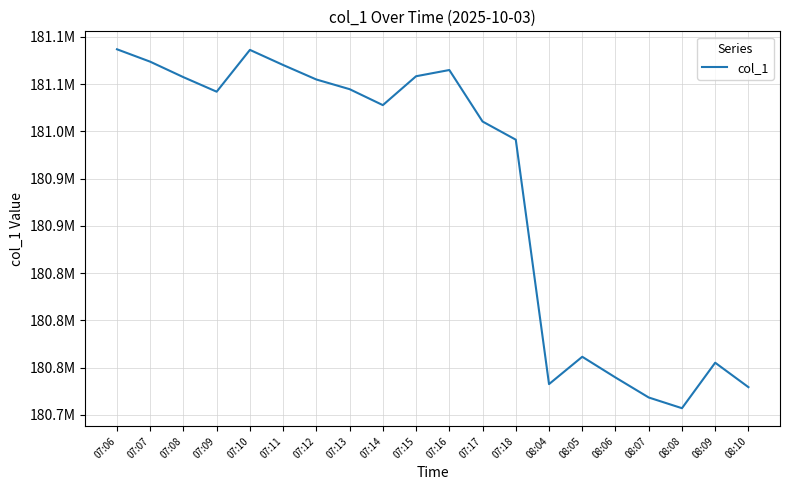

What is the ratio of the value at 07:07 to the value at 07:11?

1.0